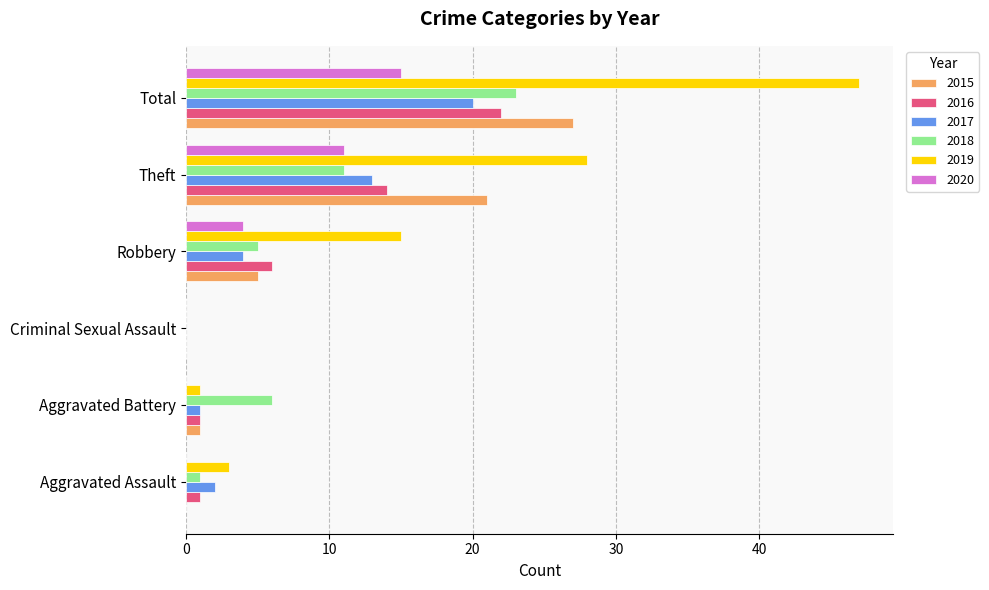

Between Aggravated Assault and Theft, which series saw the biggest shift?

2019